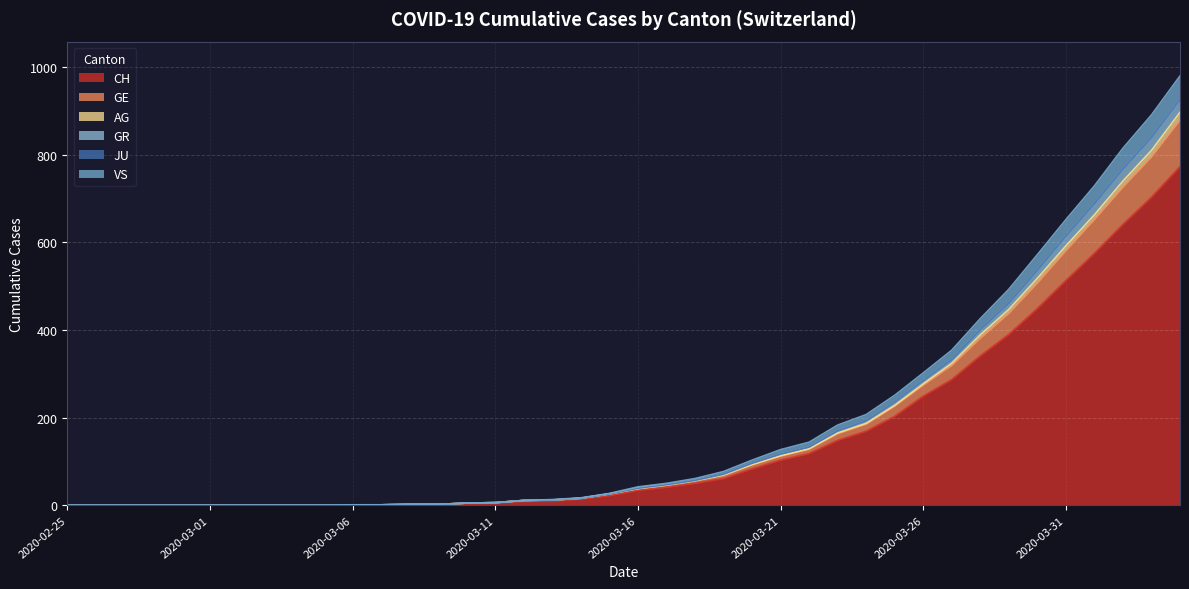

True or false: GR and AG cross at least once.

False